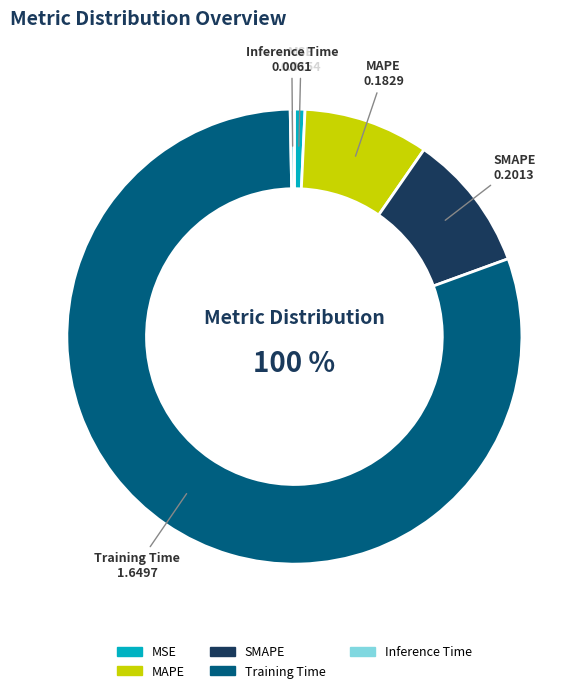

To the nearest percent, what percentage of the pie is Training Time?

80%